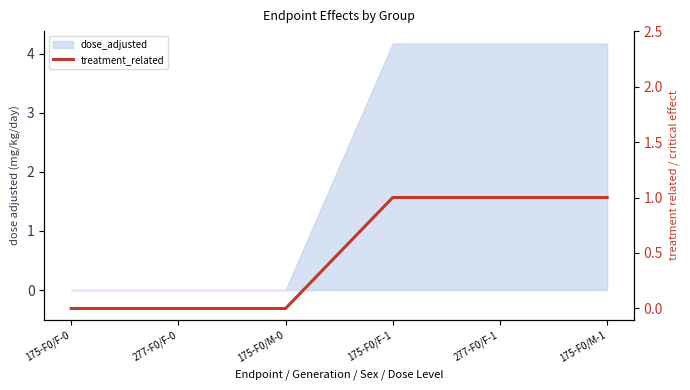

What is the value of the 6th point from the left?

1